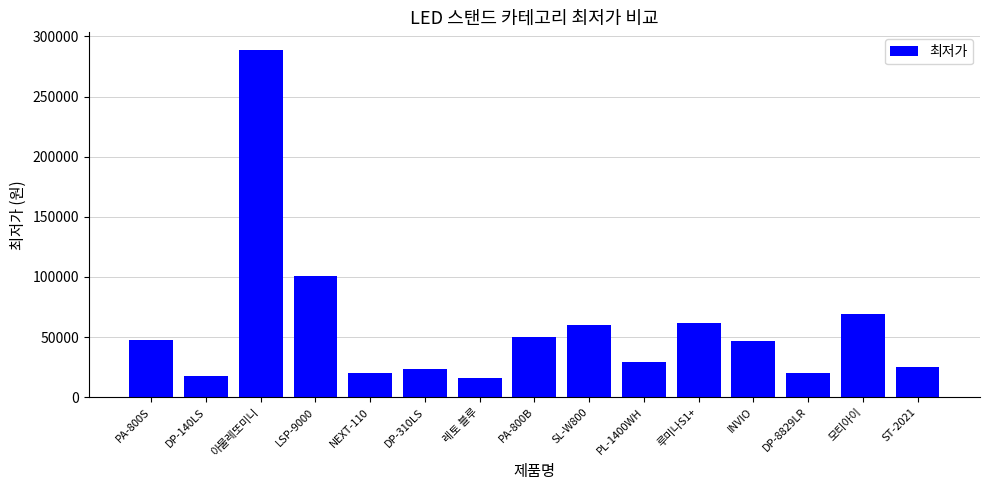

Between 아물레또미니 and PA-800B, which is larger?

아물레또미니